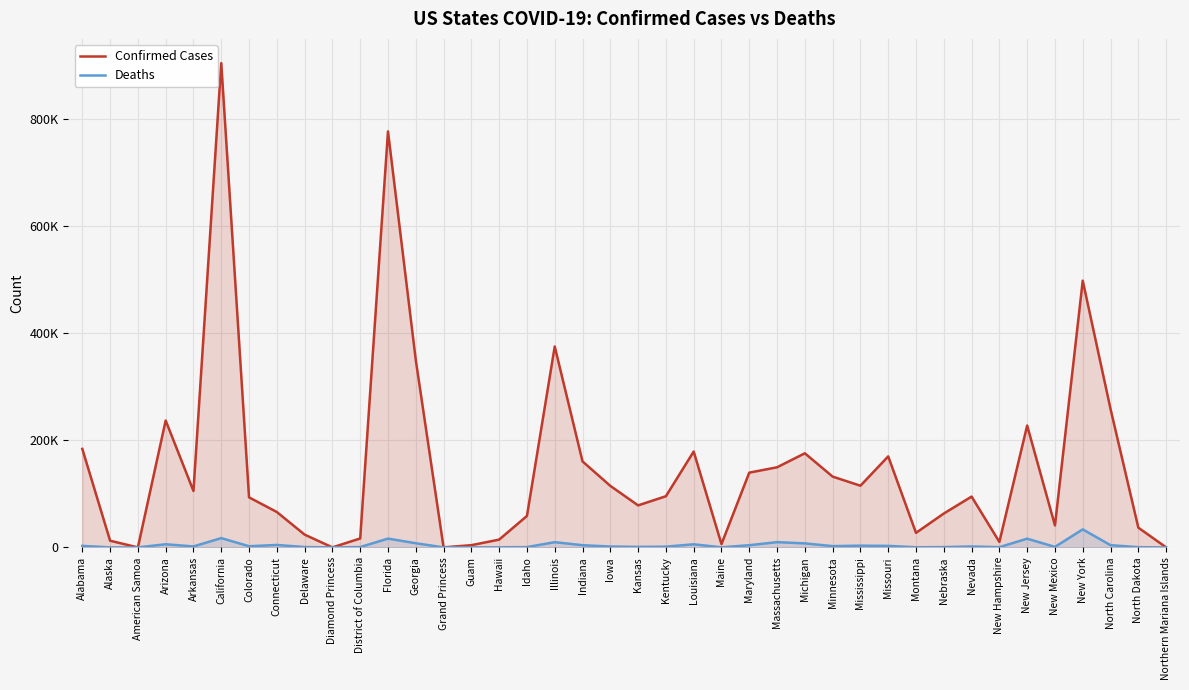

In Deaths, how many points are higher than both neighbors (excluding endpoints)?

11